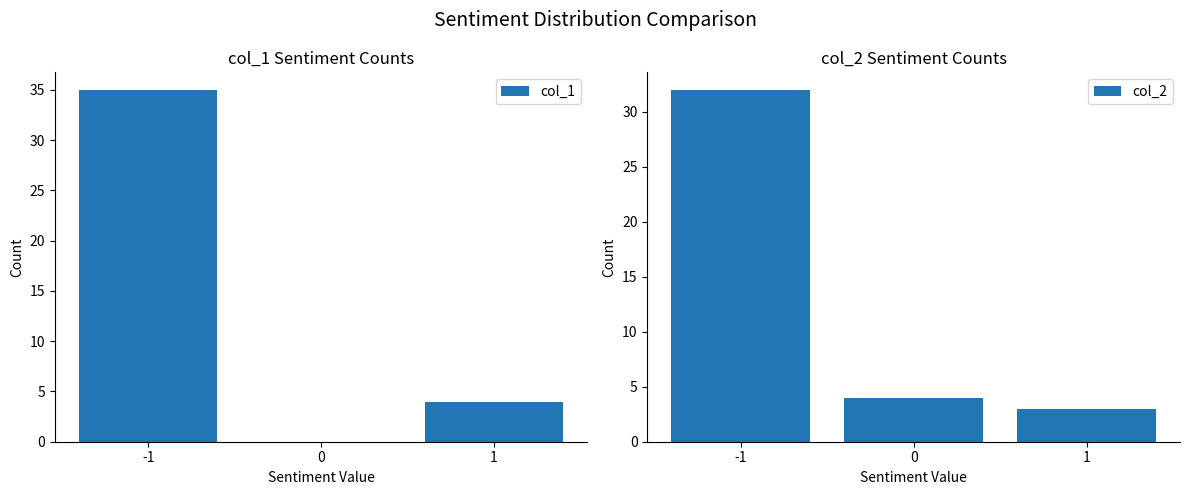

Reading left to right, list all the values displayed in this chart.

col_1: -1=35	0=0	1=4
col_2: -1=32	0=4	1=3